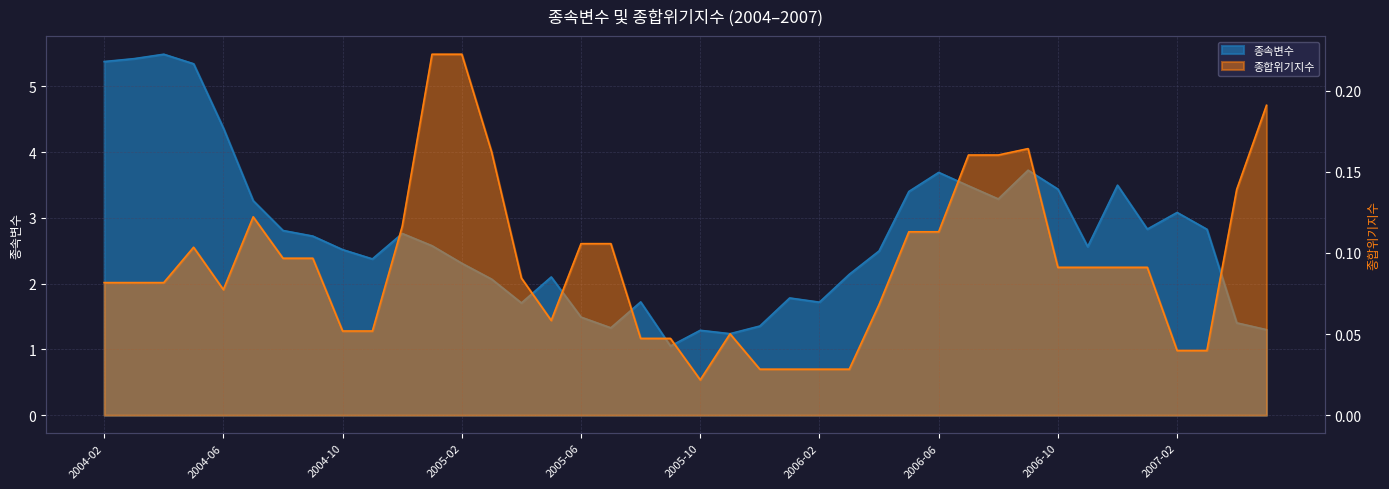

List the series in order of their peak value, lowest first.

종합위기지수, 종속변수